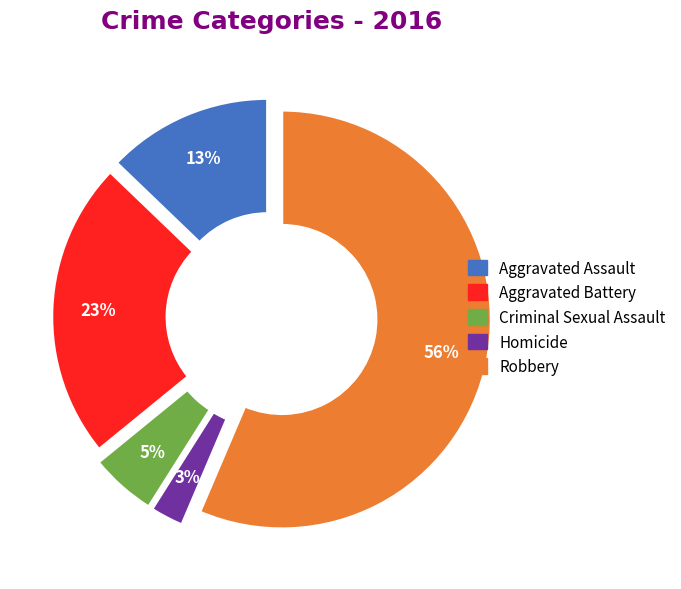

What is the ratio of the value at Aggravated Battery to the value at Aggravated Assault?

1.8